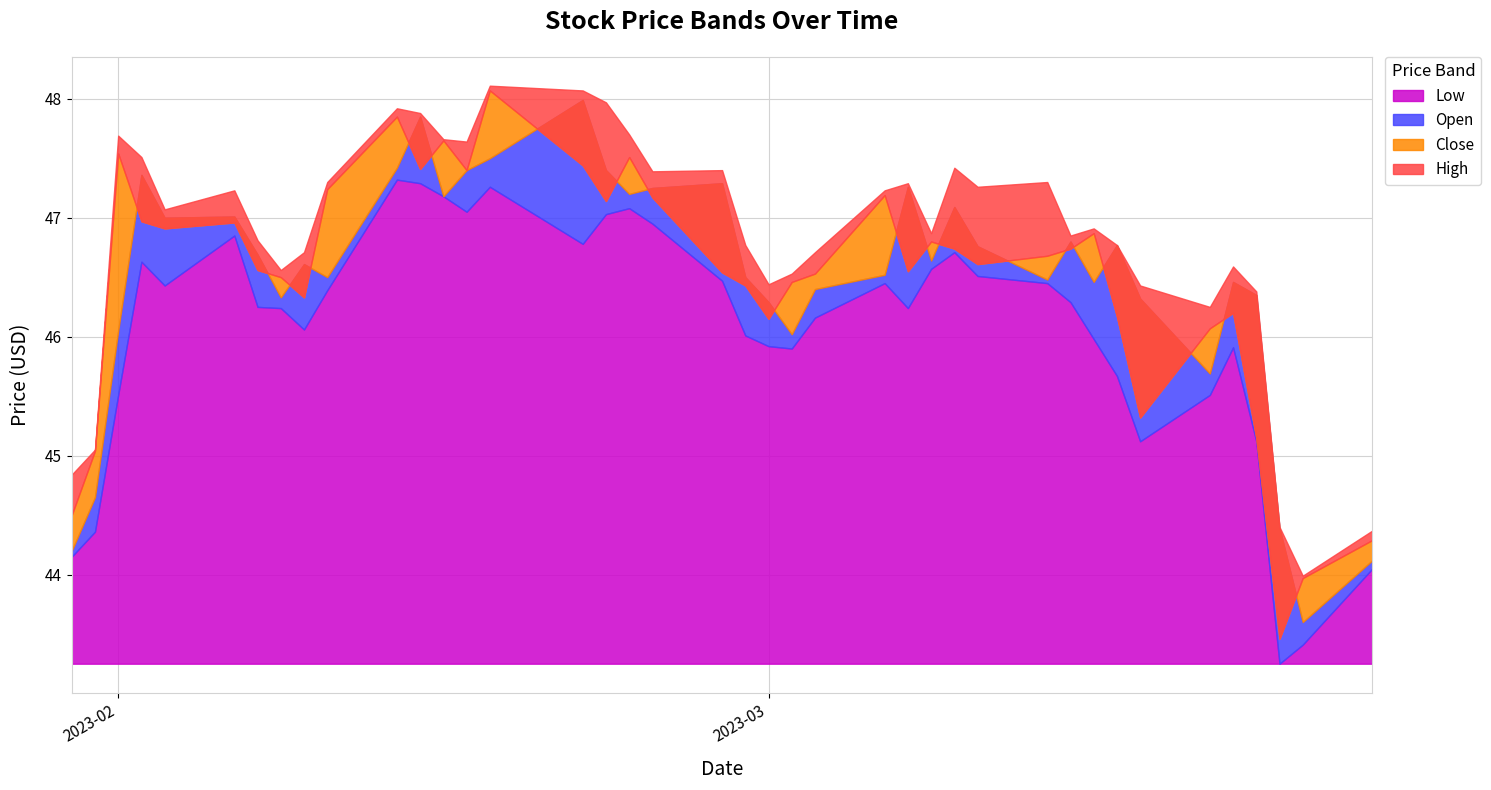

True or false: High and Open cross at least once.

False